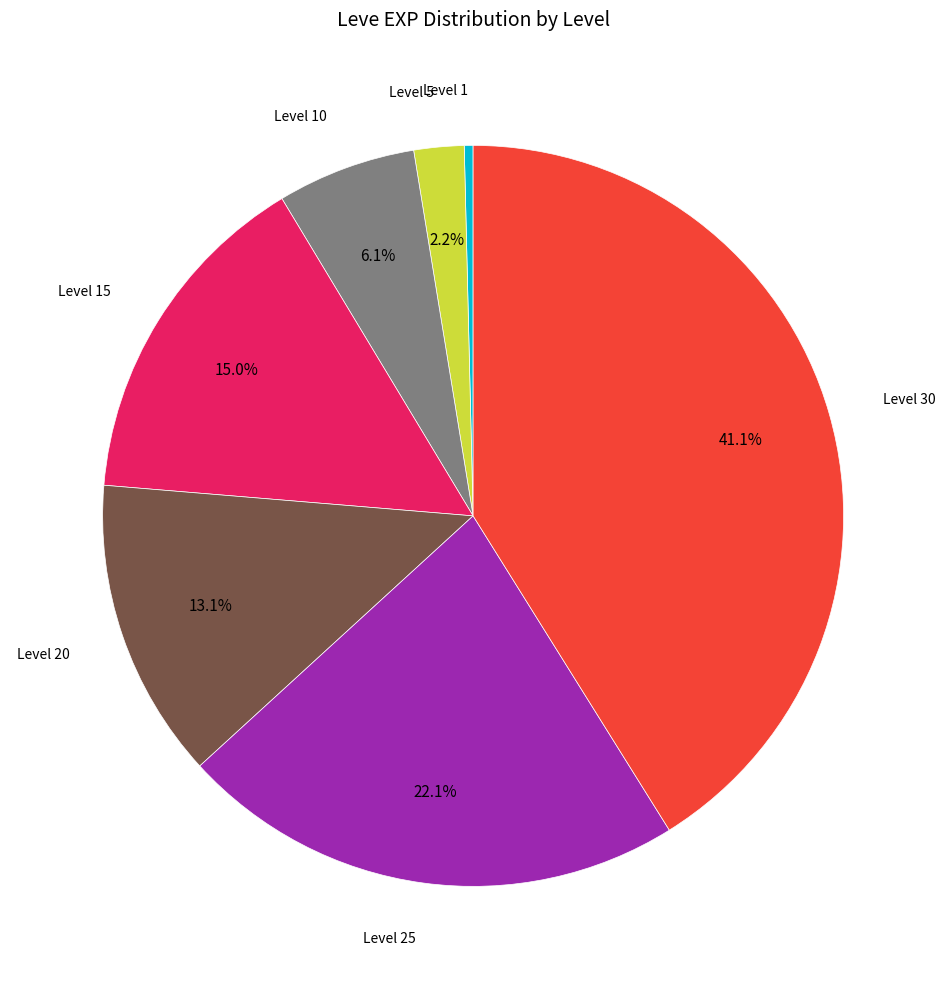

Count the number of slices in the pie.

7